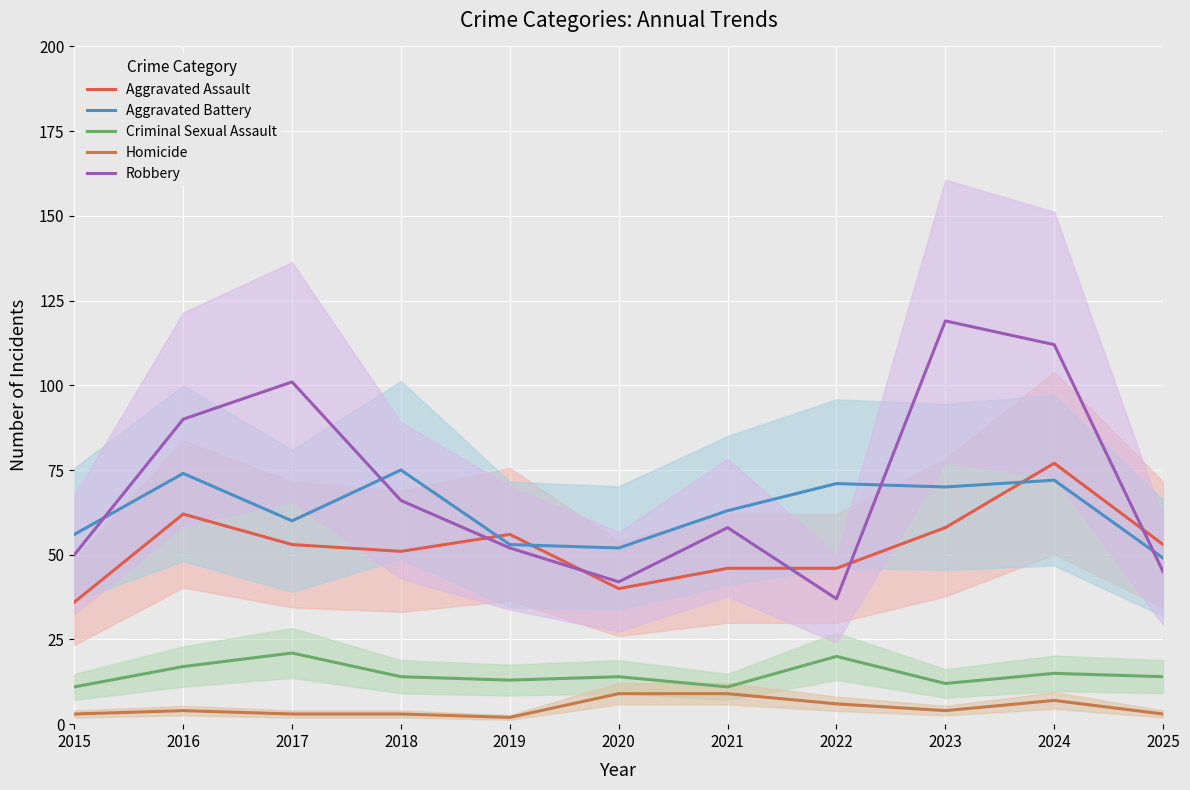

How many lines are shown in the chart?

5